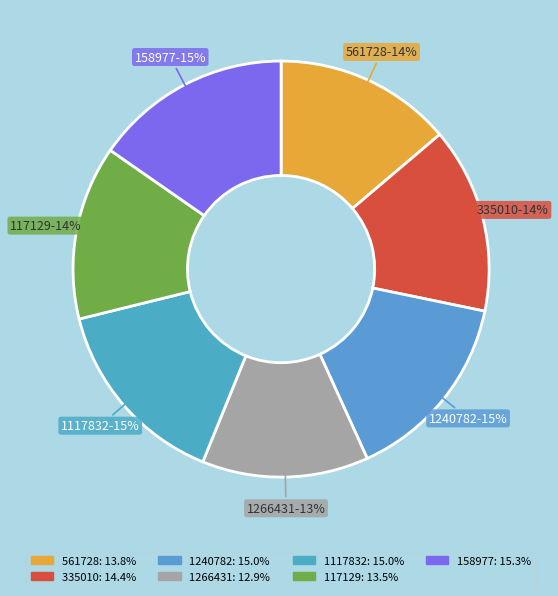

Does 561728 account for over 50% of the chart?

No